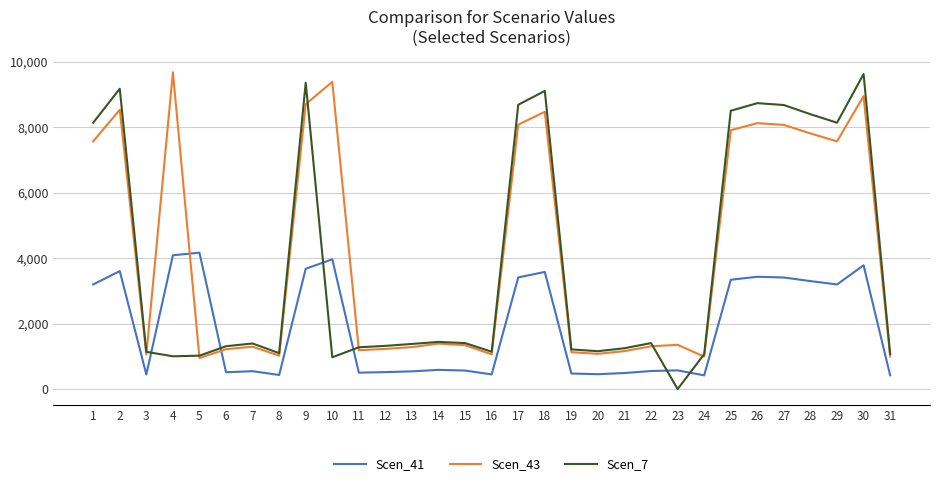

What is the maximum value for Scen_41?

4166.9